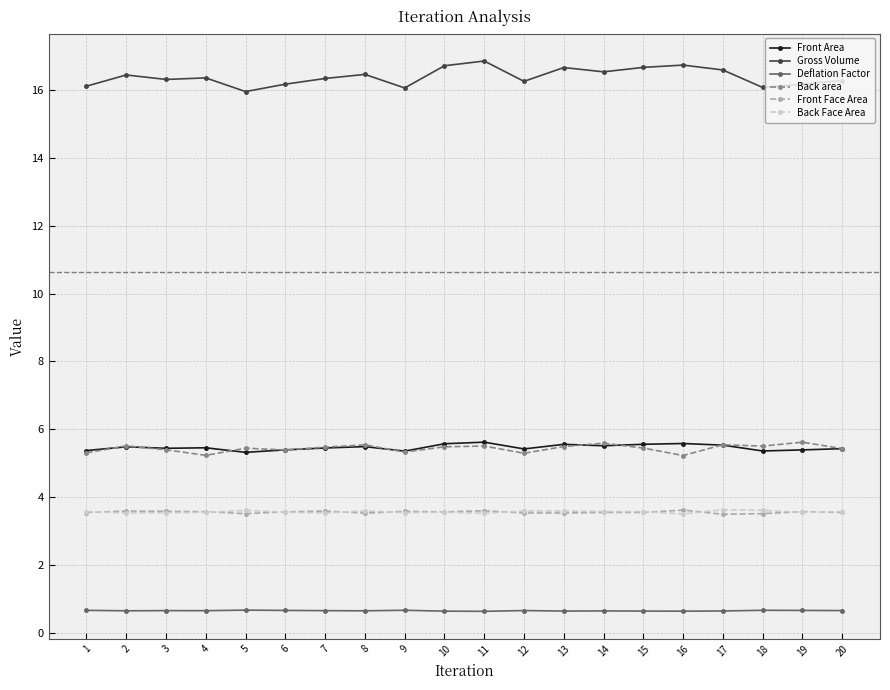

What is the smallest value displayed?

0.6